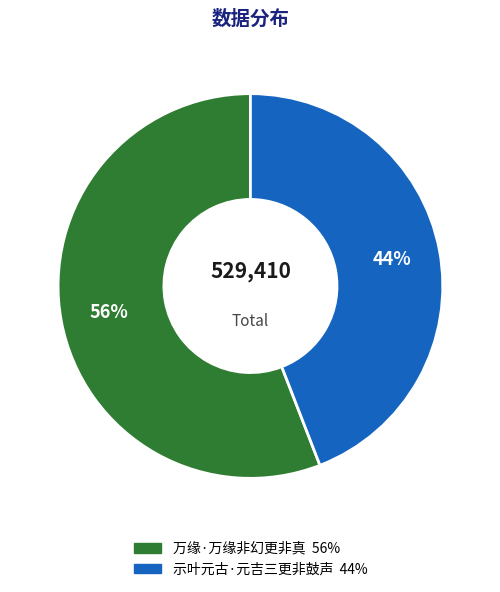

The 万缘·万缘非幻更非真 slice represents 51% of the pie. True or false?

False